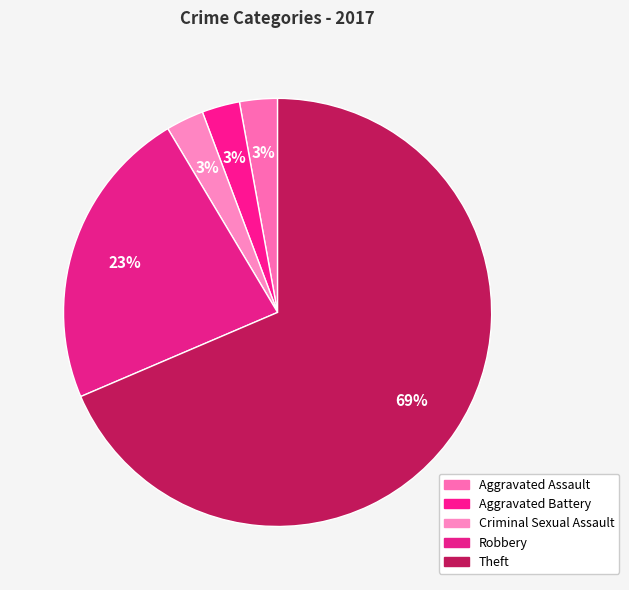

What is the majority slice?

Theft